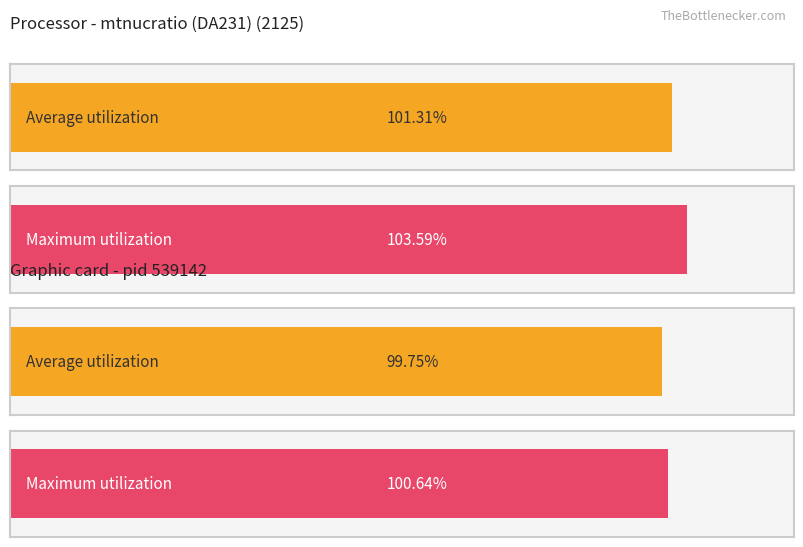

Rank the series by their maximum value, from lowest to highest.

Average utilization, Maximum utilization